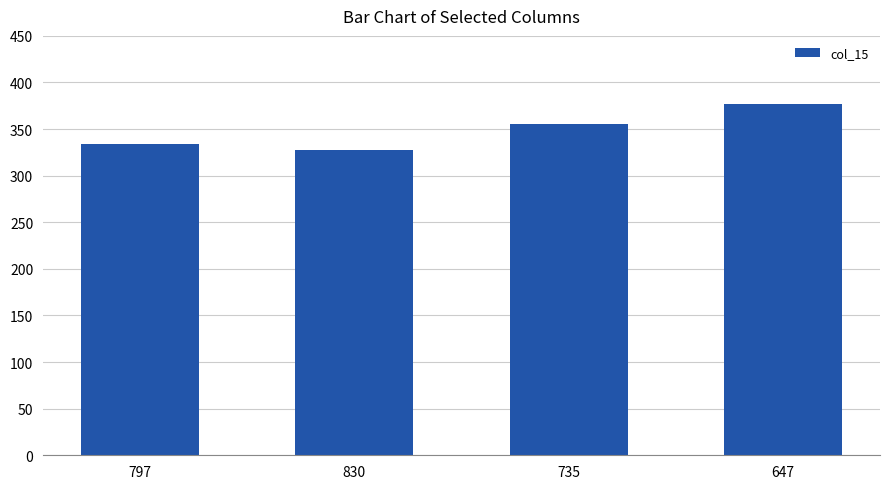

Reading left to right, transcribe all the data shown in this chart.

334	328	355	377